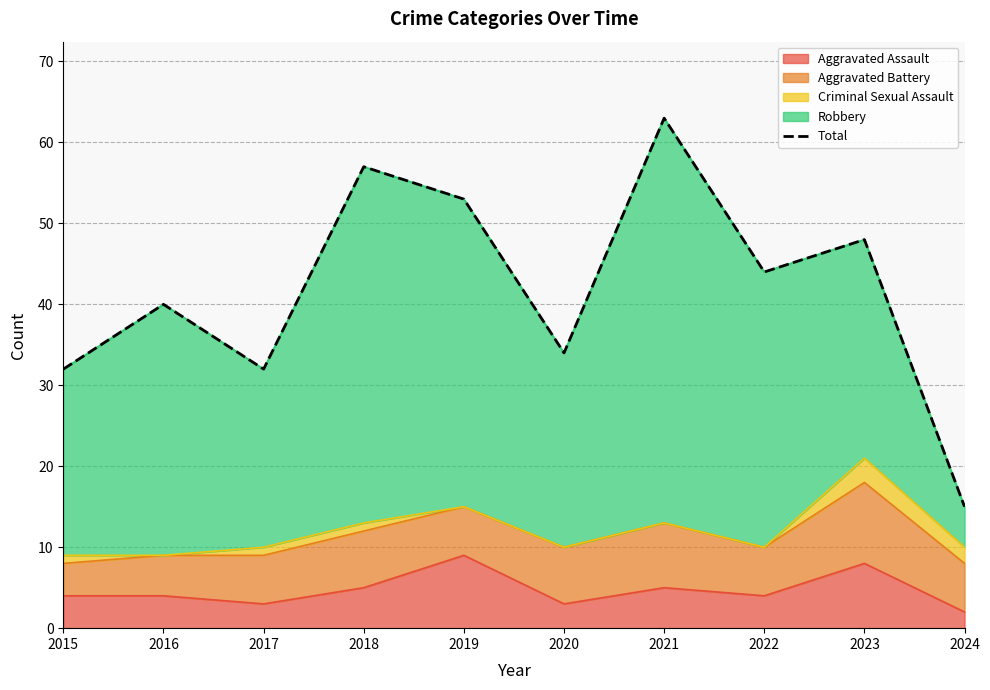

The chart shows a value of 48 at 2023. True or false?

True